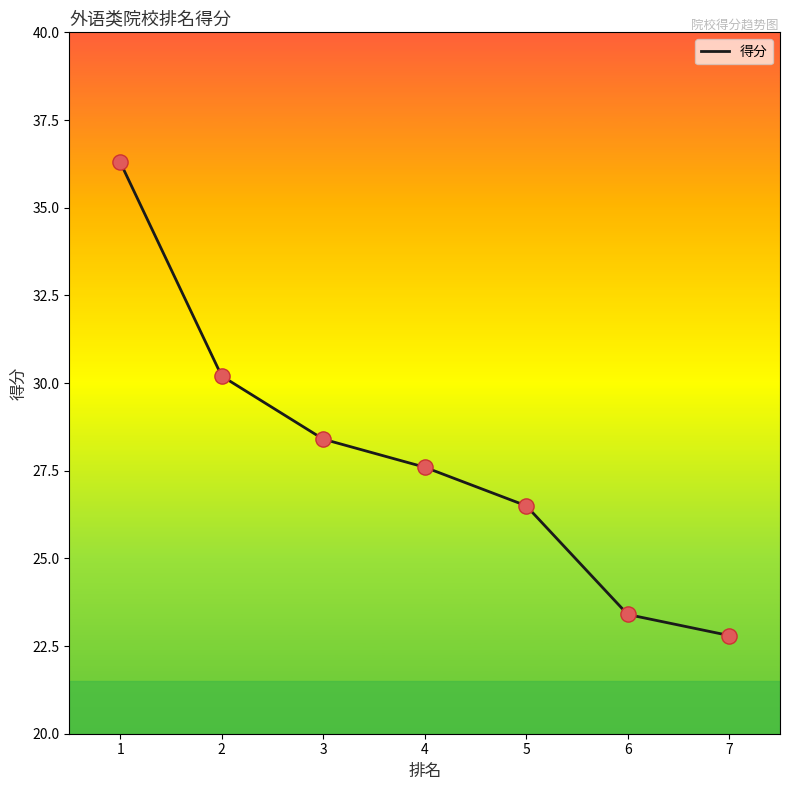

Between 2 and 7, which is larger?

2